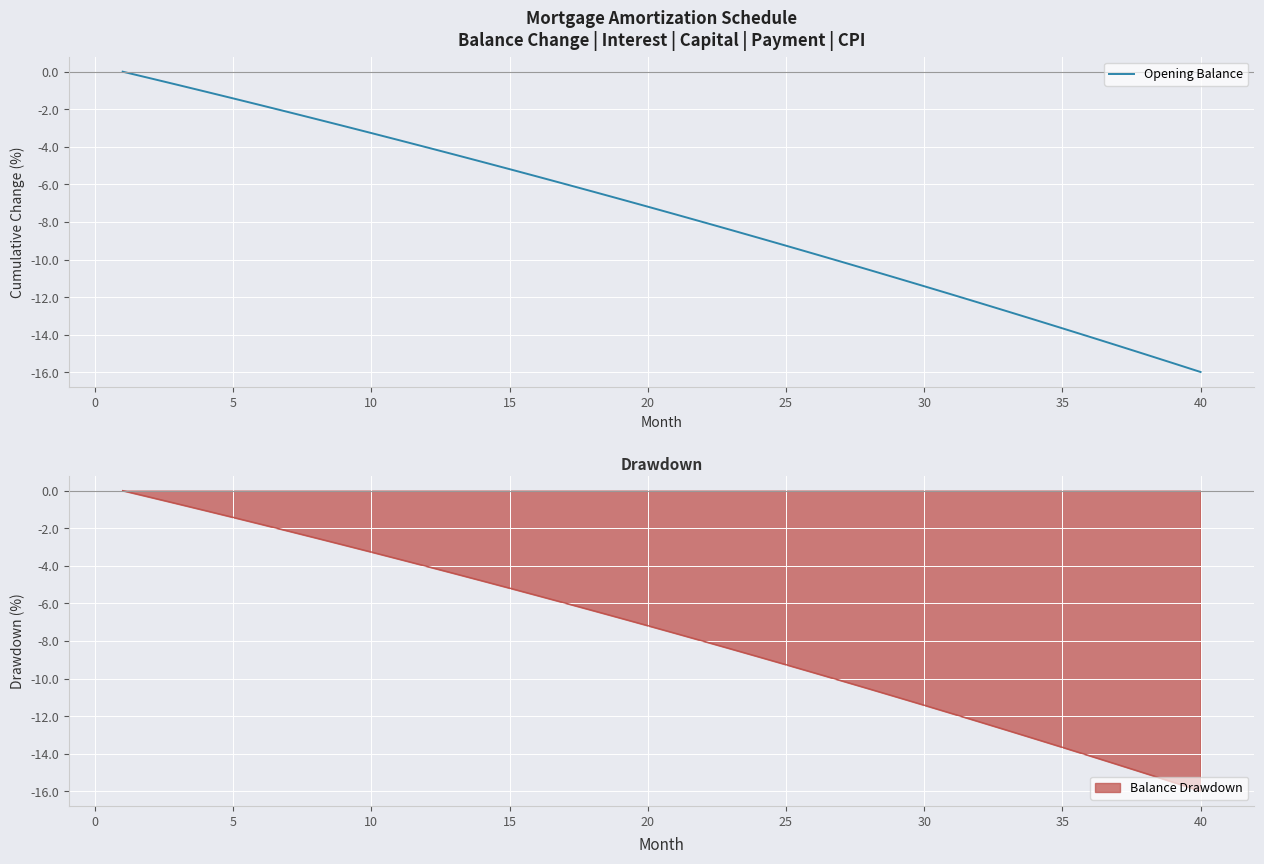

What is the average value?

-7.6